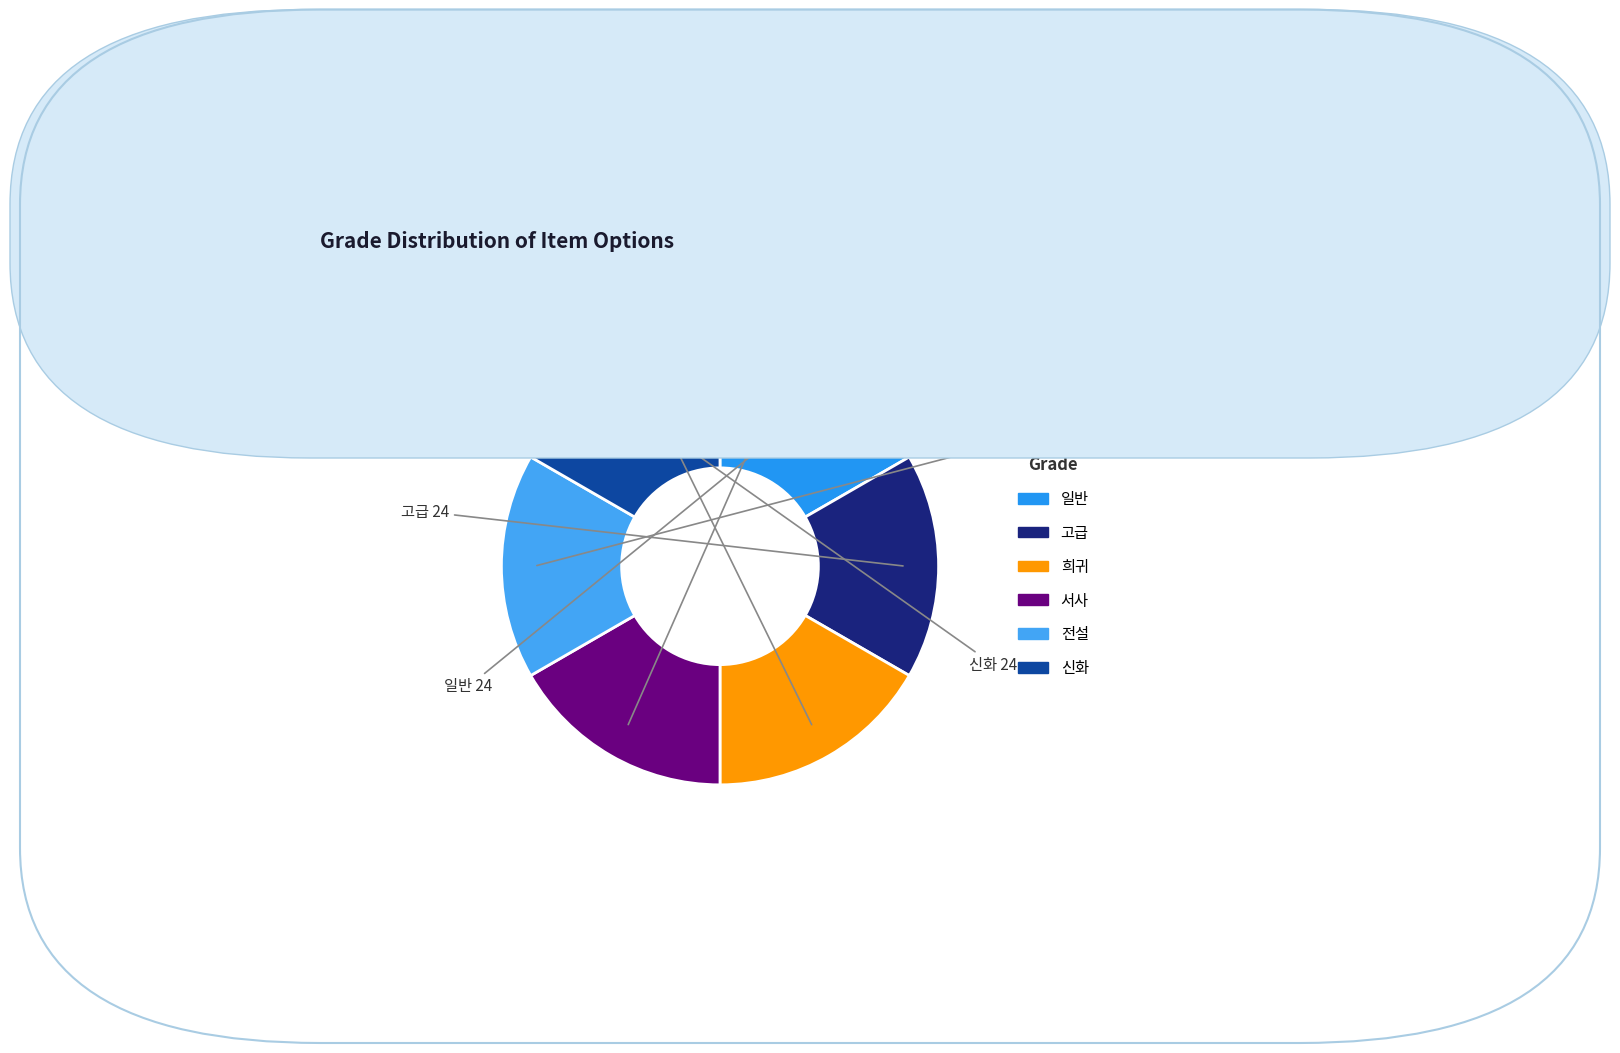

Approximately how many times larger is the value at 고급 compared to 희귀?

1.0